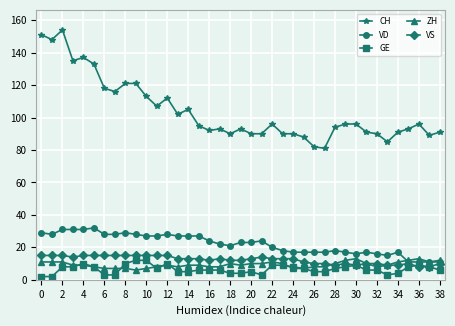

Which series has the largest range (max minus min)?

CH